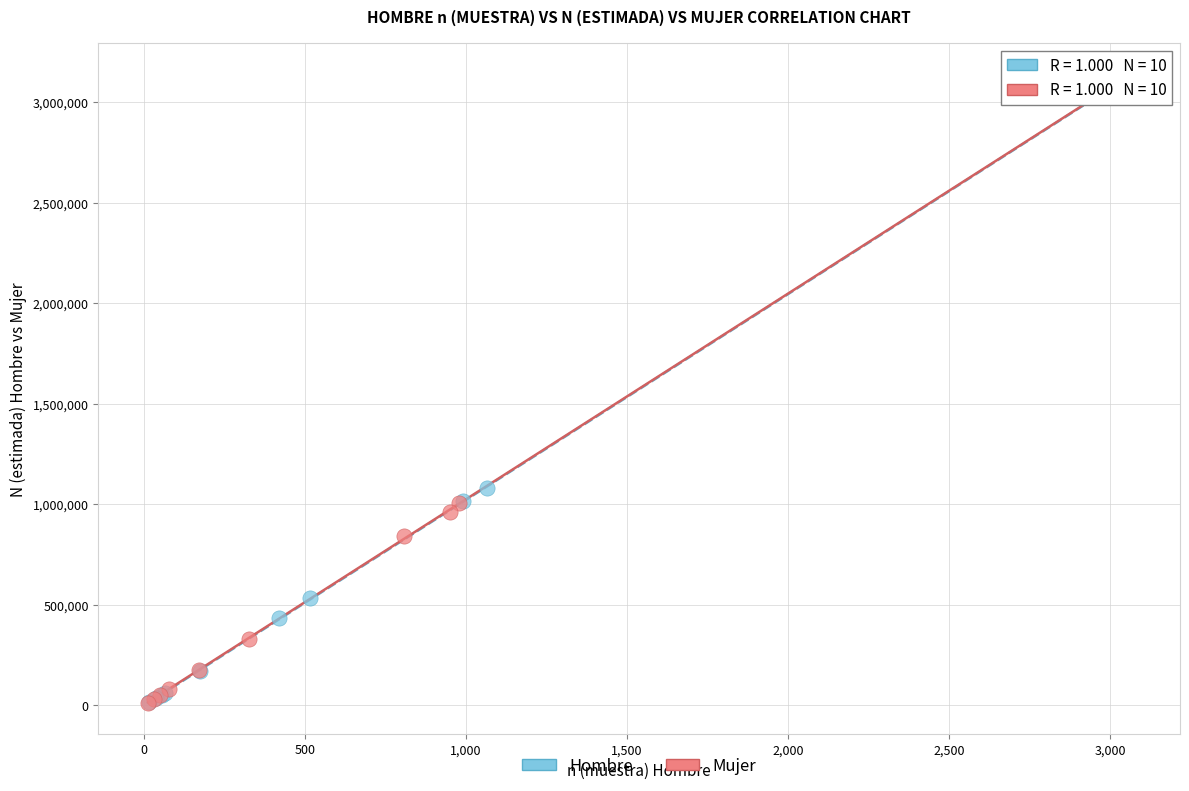

Which series has the largest Y range (max minus min)?

Mujer